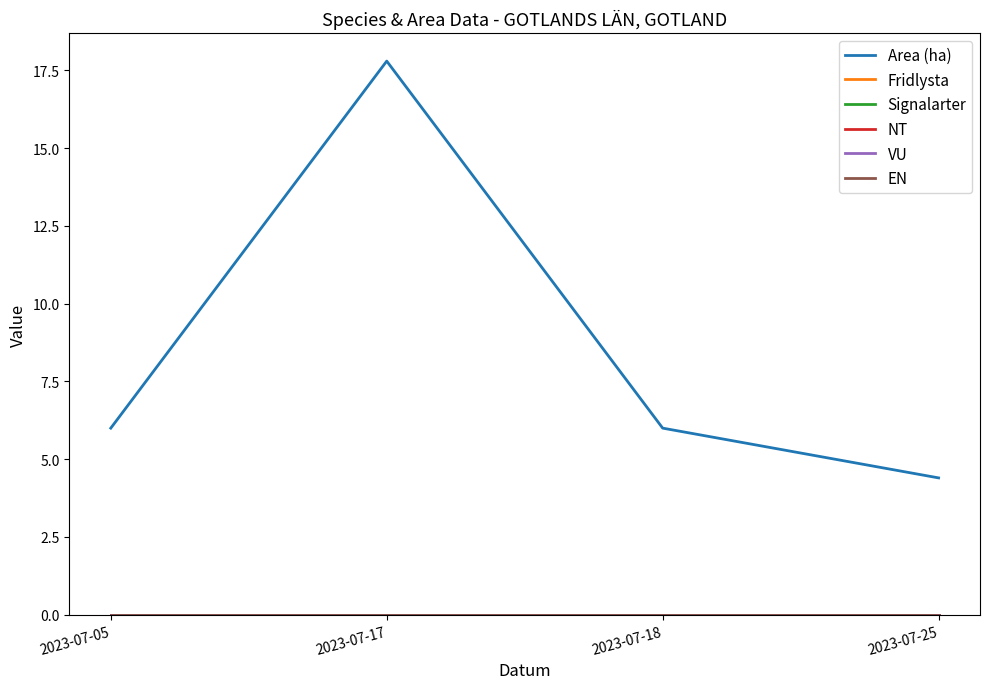

At which category is the sum across all series the highest?

2023-07-17